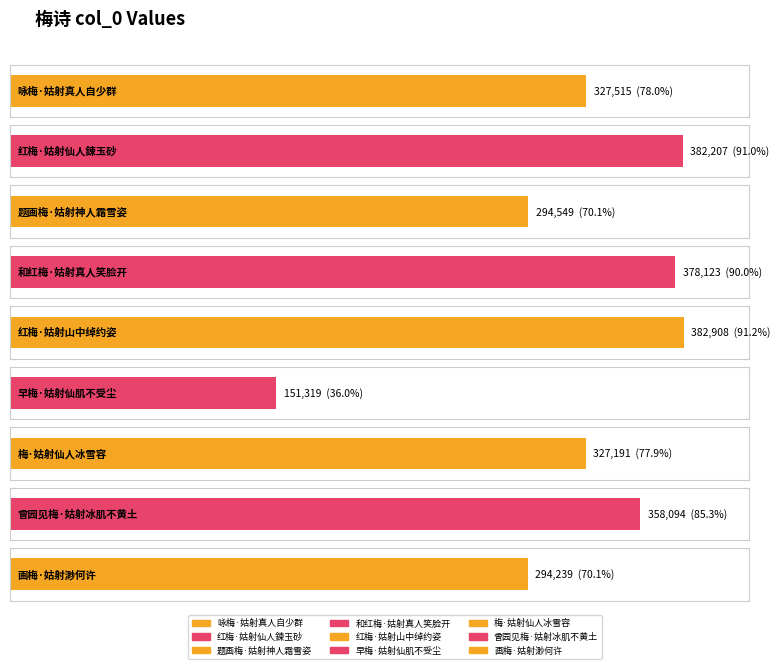

What is the change in value from 和红梅·姑射真人笑脸开 to 早梅·姑射仙肌不受尘?

-226804